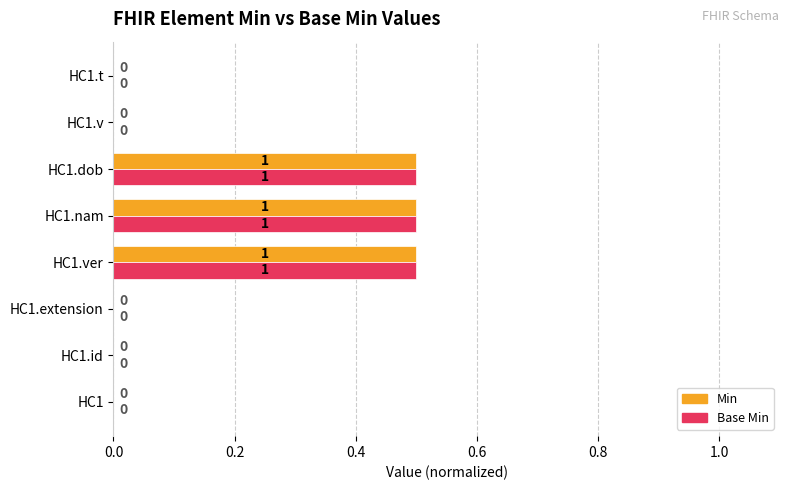

True or false: Base Min has a value of 0.7 at HC1.dob.

False